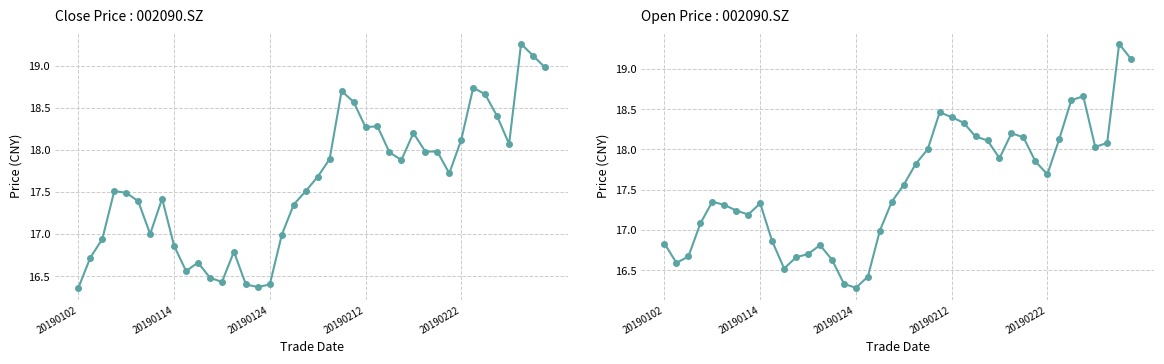

Reading right to left, what are all the values shown in this chart?

close: 19.0	19.1	19.3	18.1	18.4	18.7	18.7	18.1	17.7	18.0	18.0	18.2	17.9	18.0	18.3	18.3	18.6	18.7	17.9	17.7	17.5	17.4	17.0	16.4	16.4	16.4	16.8	16.4	16.5	16.7	16.6	16.9	17.4	17.0	17.4	17.5	17.5	16.9	16.7	16.4
open: 19.1	19.3	18.1	18.0	18.7	18.6	18.1	17.7	17.9	18.1	18.2	17.9	18.1	18.2	18.3	18.4	18.5	18.0	17.8	17.6	17.4	17.0	16.4	16.3	16.3	16.6	16.8	16.7	16.7	16.5	16.9	17.3	17.2	17.2	17.3	17.4	17.1	16.7	16.6	16.8